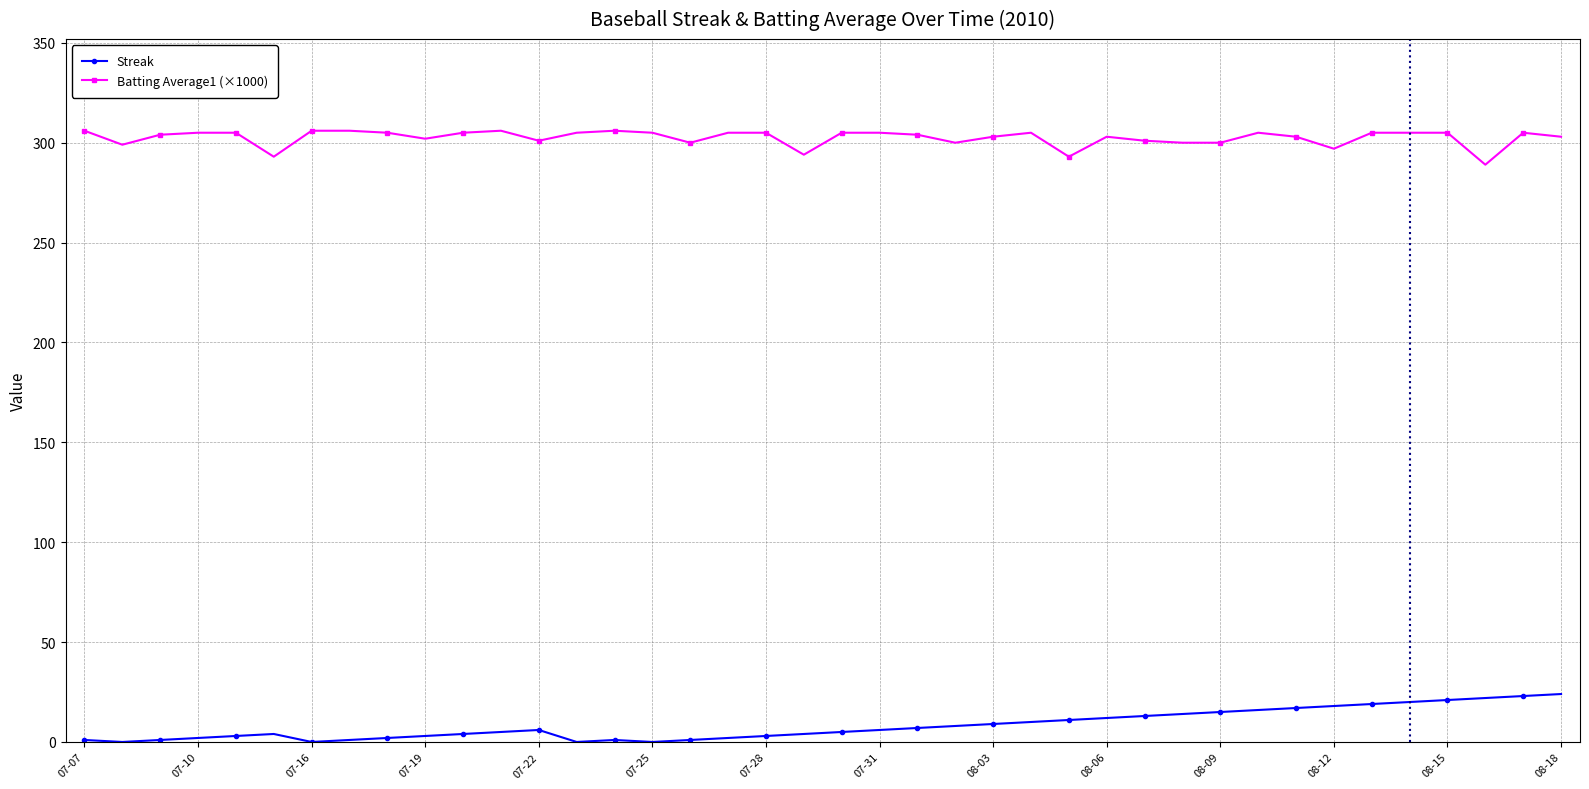

True or false: Streak and Batting Average1 (×1000) intersect in this chart.

False